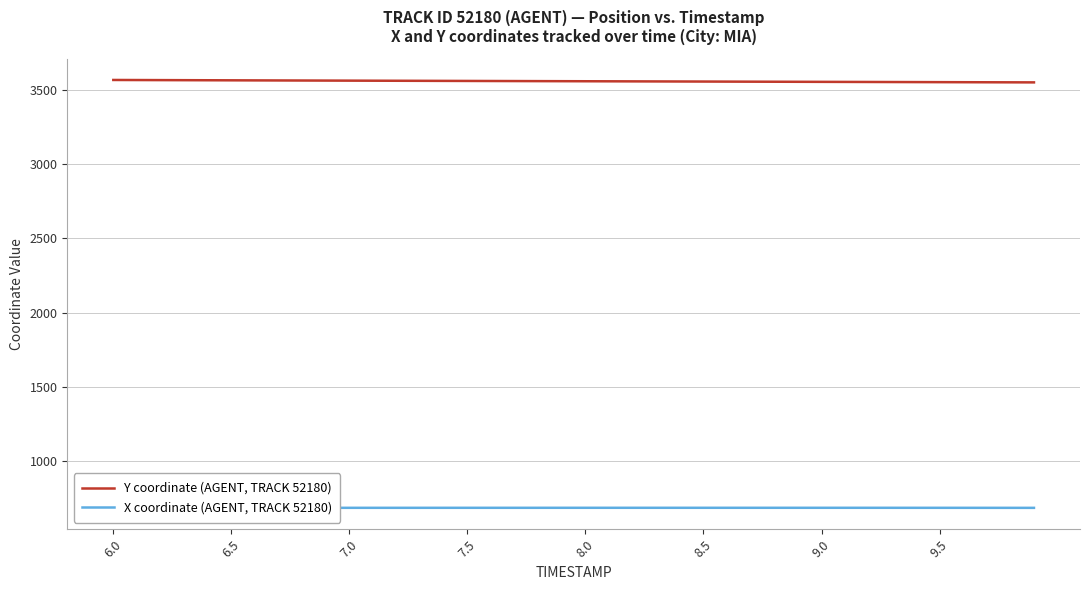

What is the value of the X coordinate (AGENT, TRACK 52180) point at the 13th from the left?

686.8